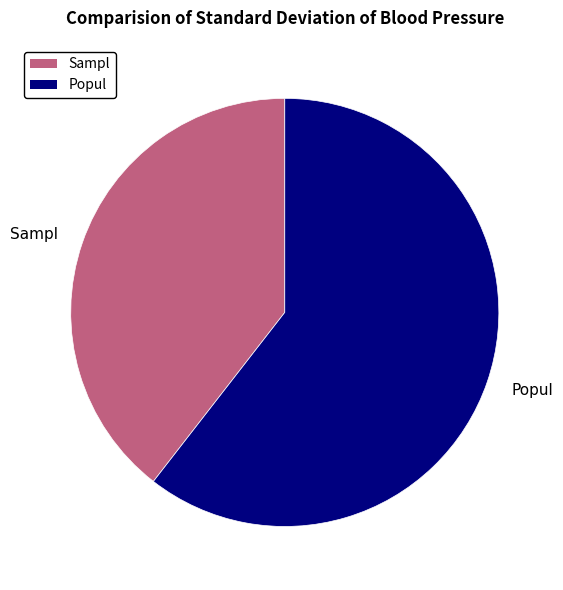

Combined, do Sampl and Popul account for over 50%?

Yes